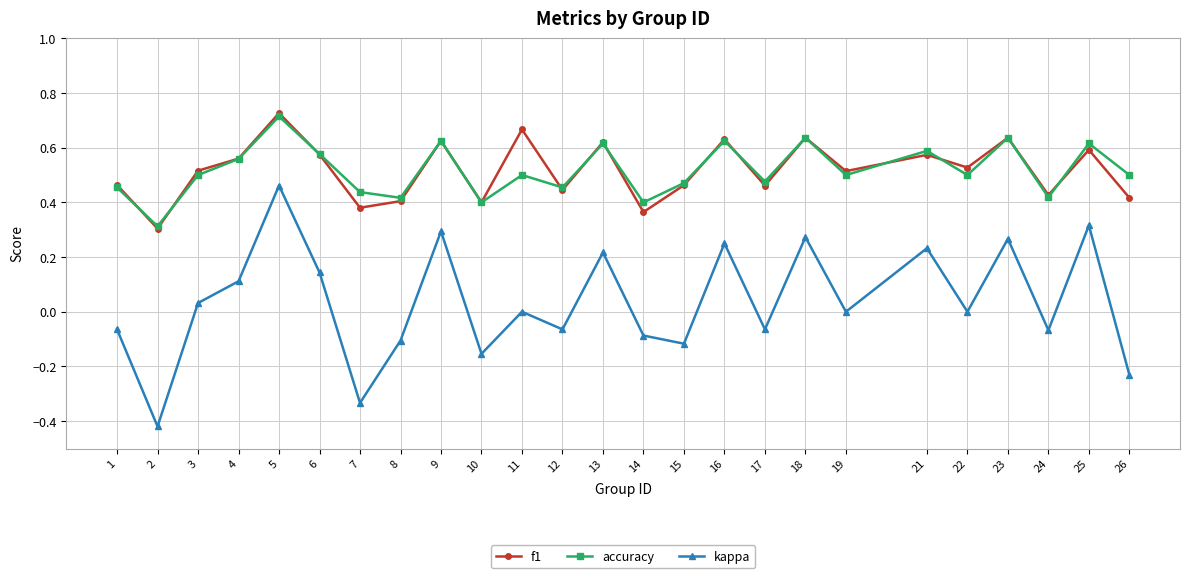

At which category does accuracy reach its first local peak?

5